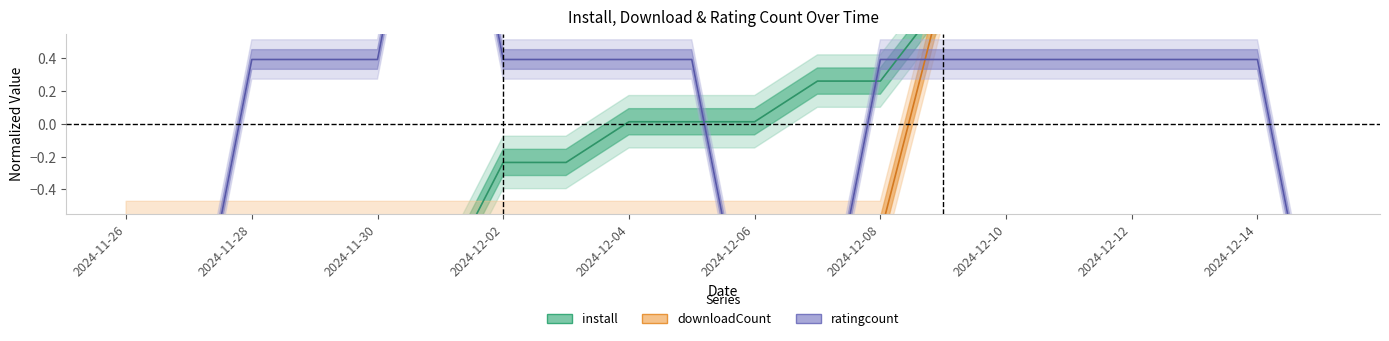

Which series ends up on top after the final intersection of ratingcount and downloadCount?

downloadCount